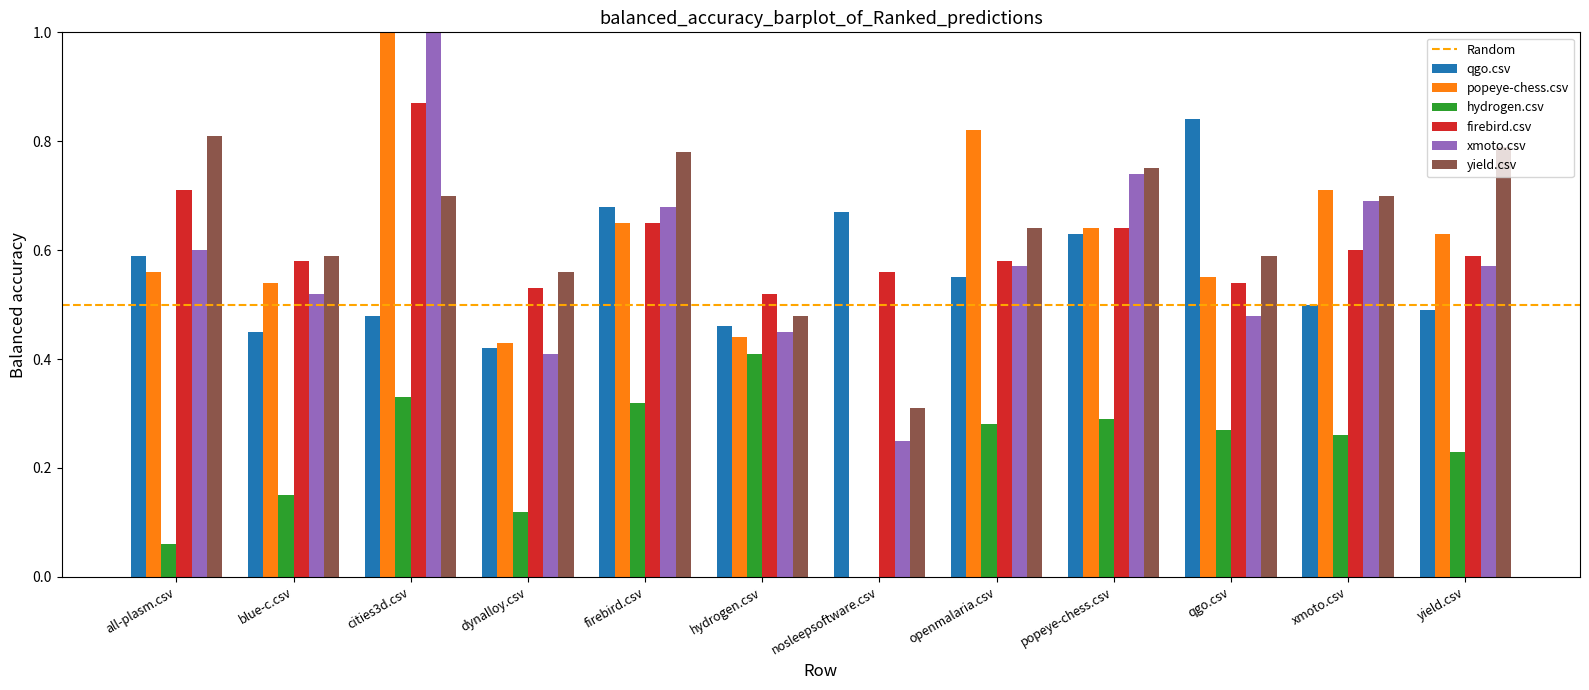

Is the value of yield.csv at xmoto.csv greater than the value of hydrogen.csv at cities3d.csv?

Yes